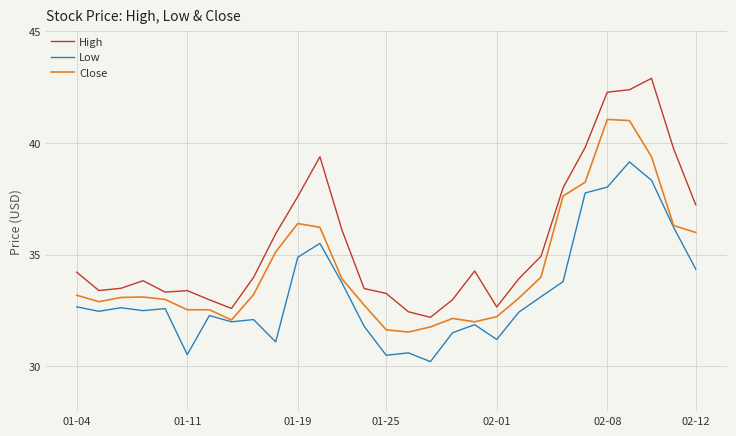

How many lines are shown in the chart?

3